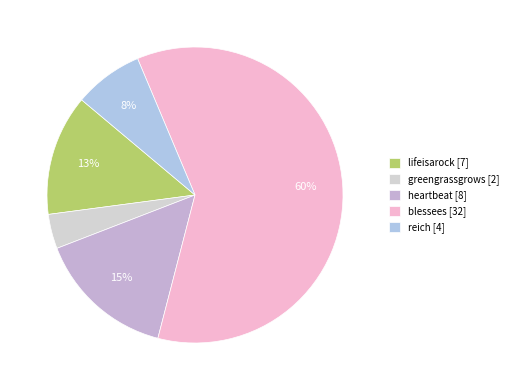

What percentage is the reich slice, to the nearest percent?

8%